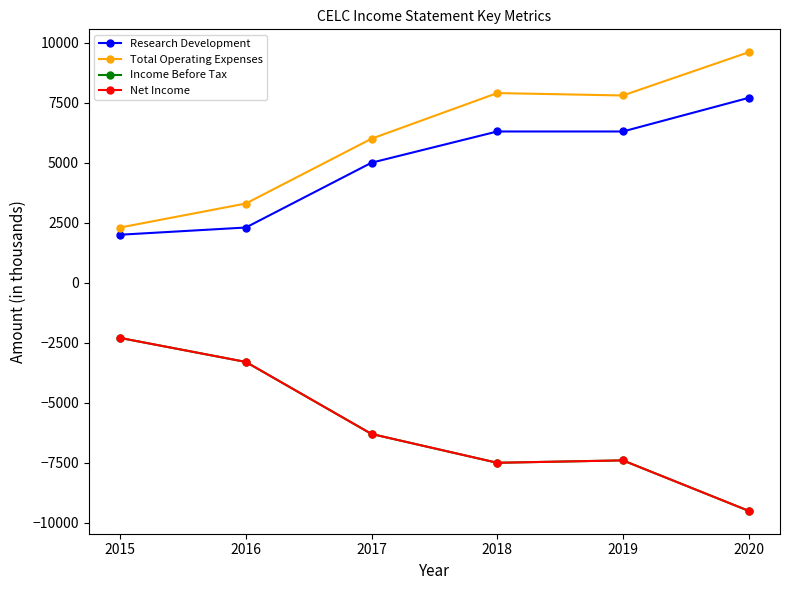

Does the chart have visible grid lines?

No